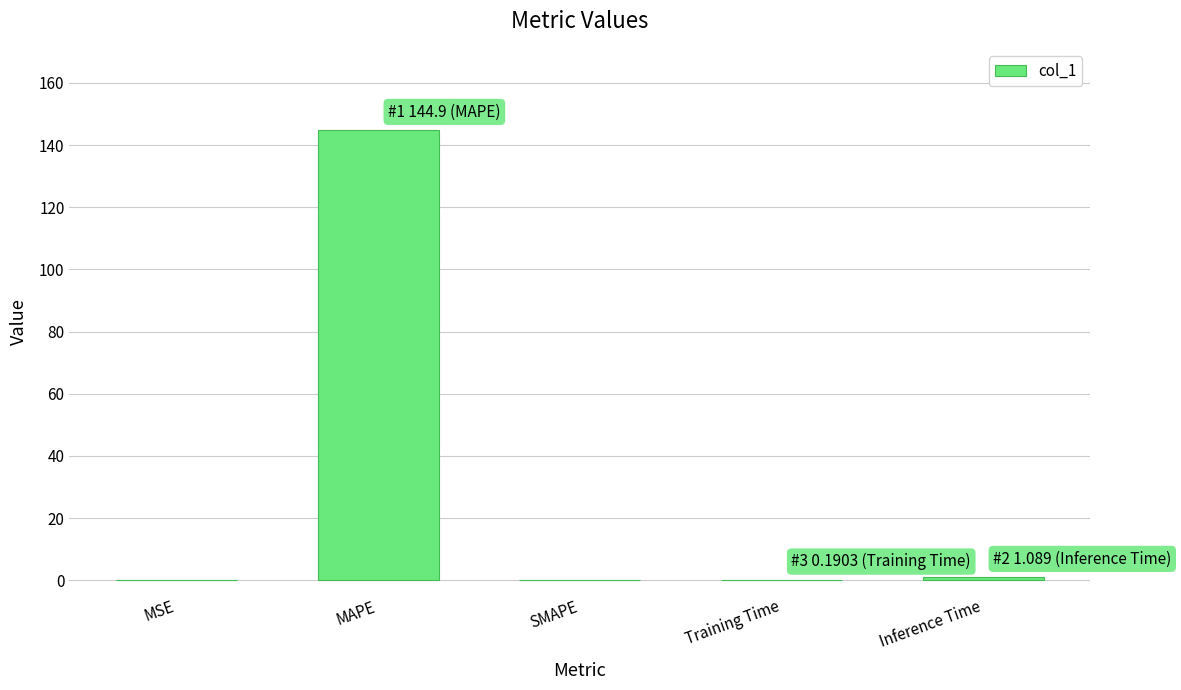

What is the maximum value shown in the chart?

144.9